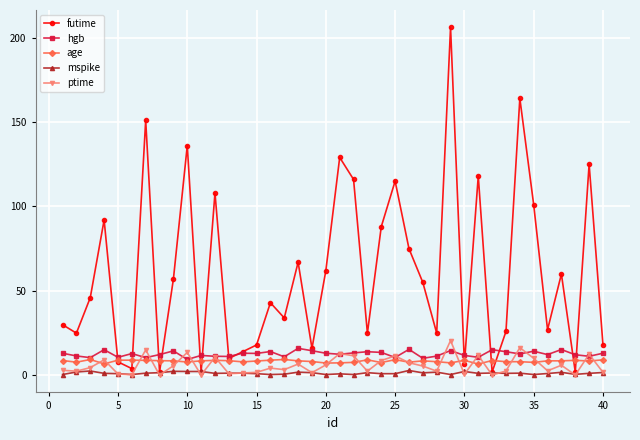

What is the maximum value shown in the chart?

206.0